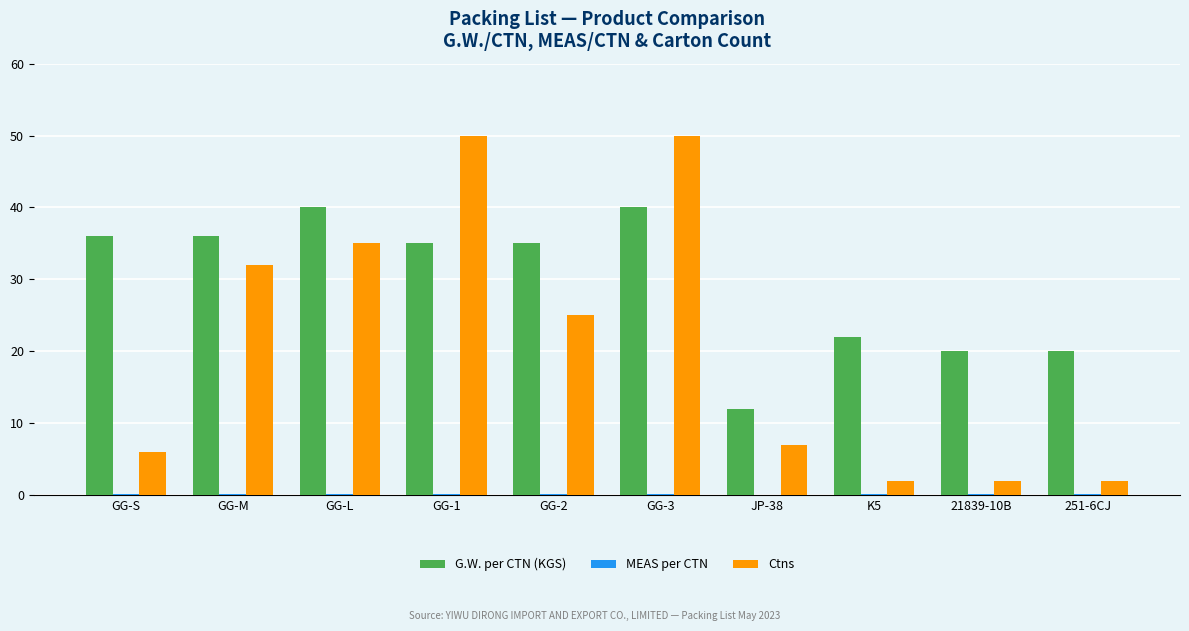

Are the bars horizontal?

No